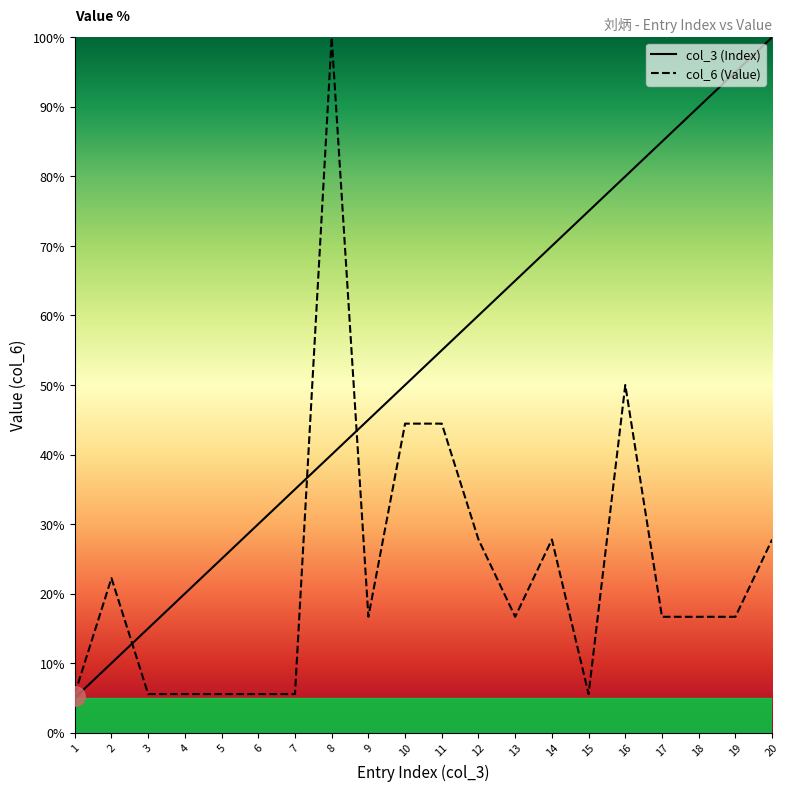

What is the difference between the maximum and second lowest values in the col_3 (Index) series?

90.0